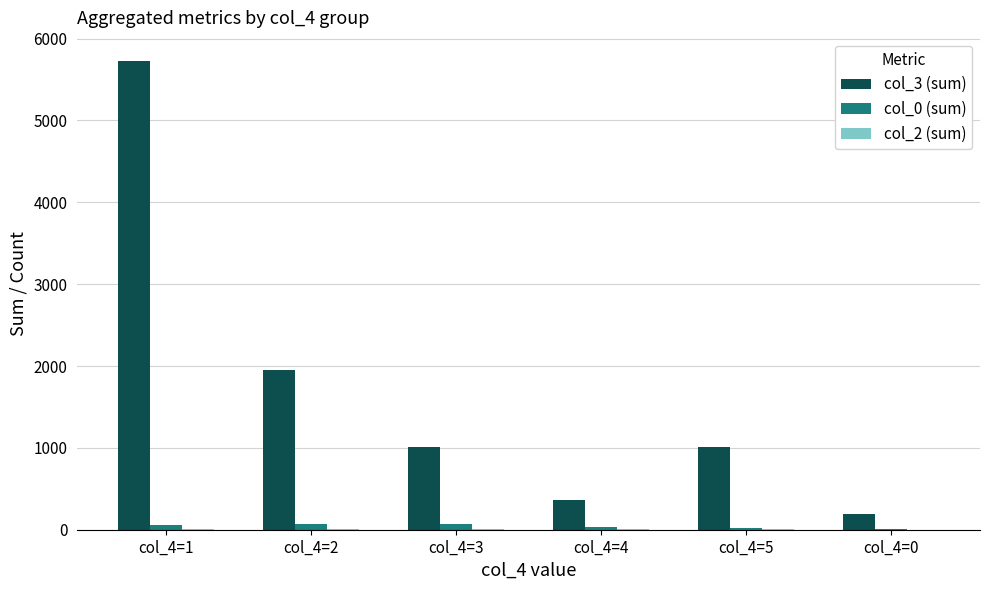

At which category is the sum across all series the highest?

col_4=1